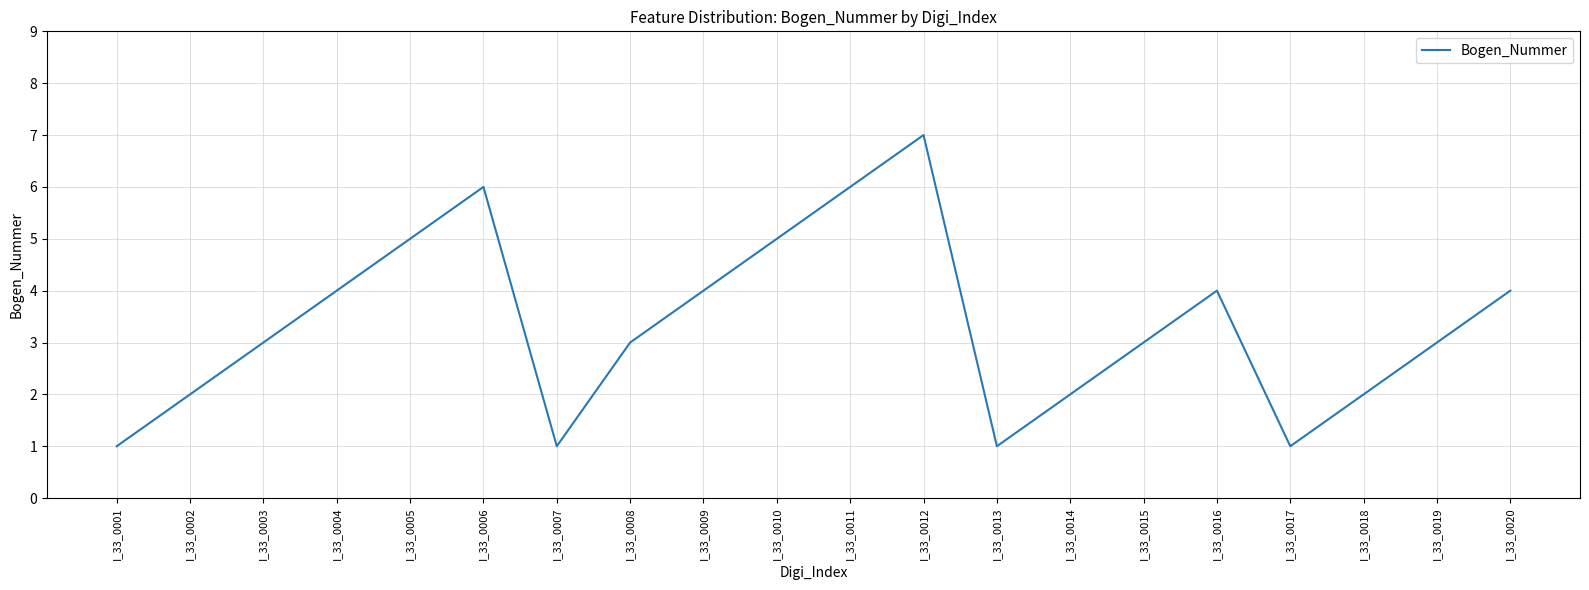

Read the value at I_33_0001.

1